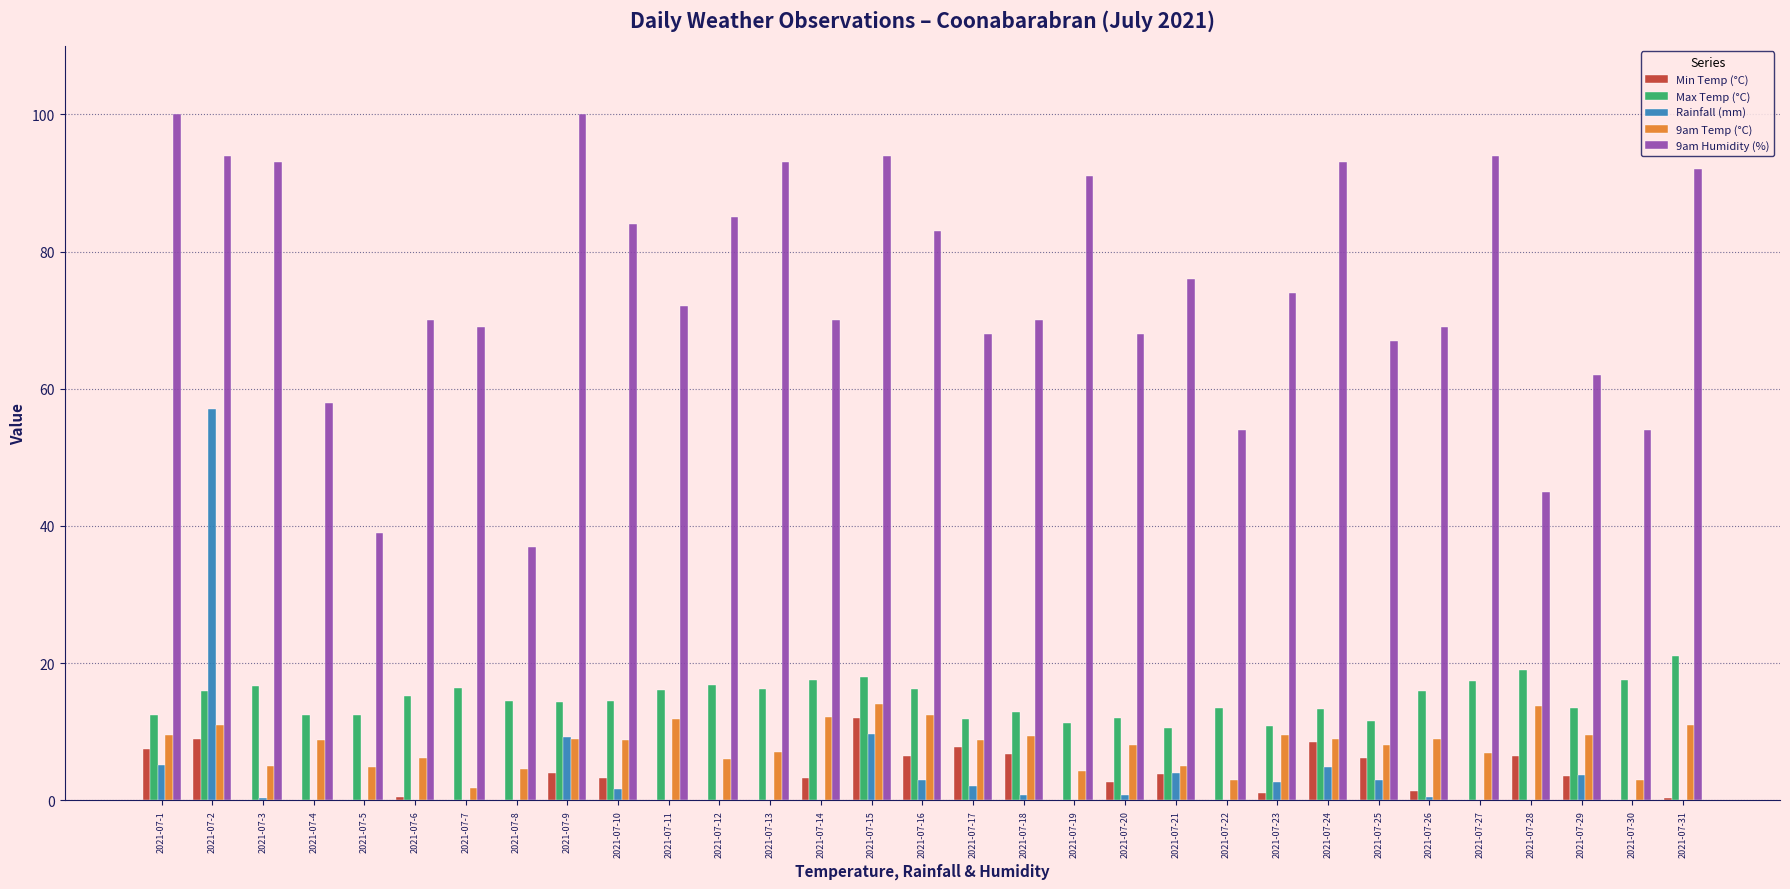

At which category does the chart reach its minimum across all series?

2021-07-7